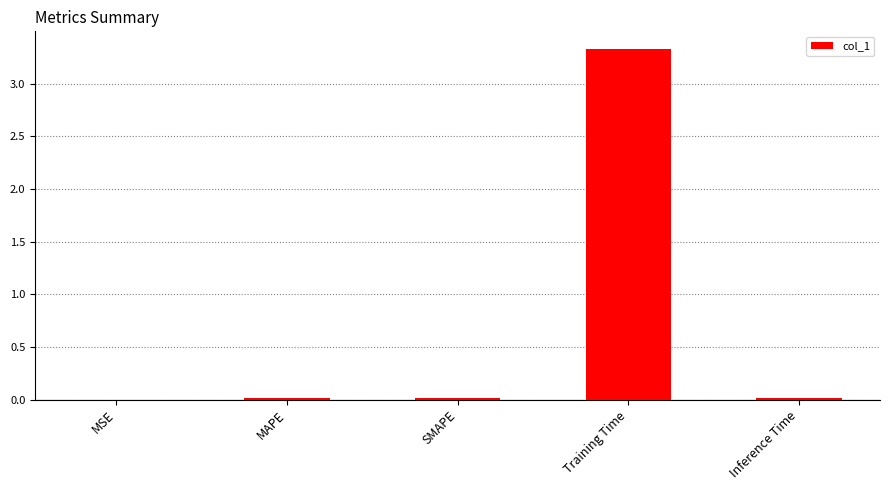

True or false: the data shows 3.3 at Training Time.

True